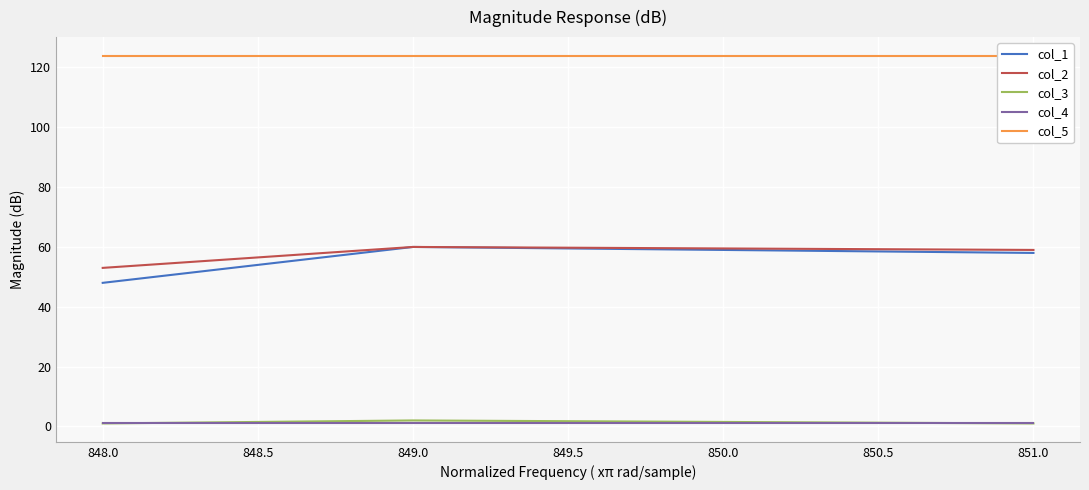

Is the value of col_4 at 849.0 greater than the value of col_1 at 851.0?

No